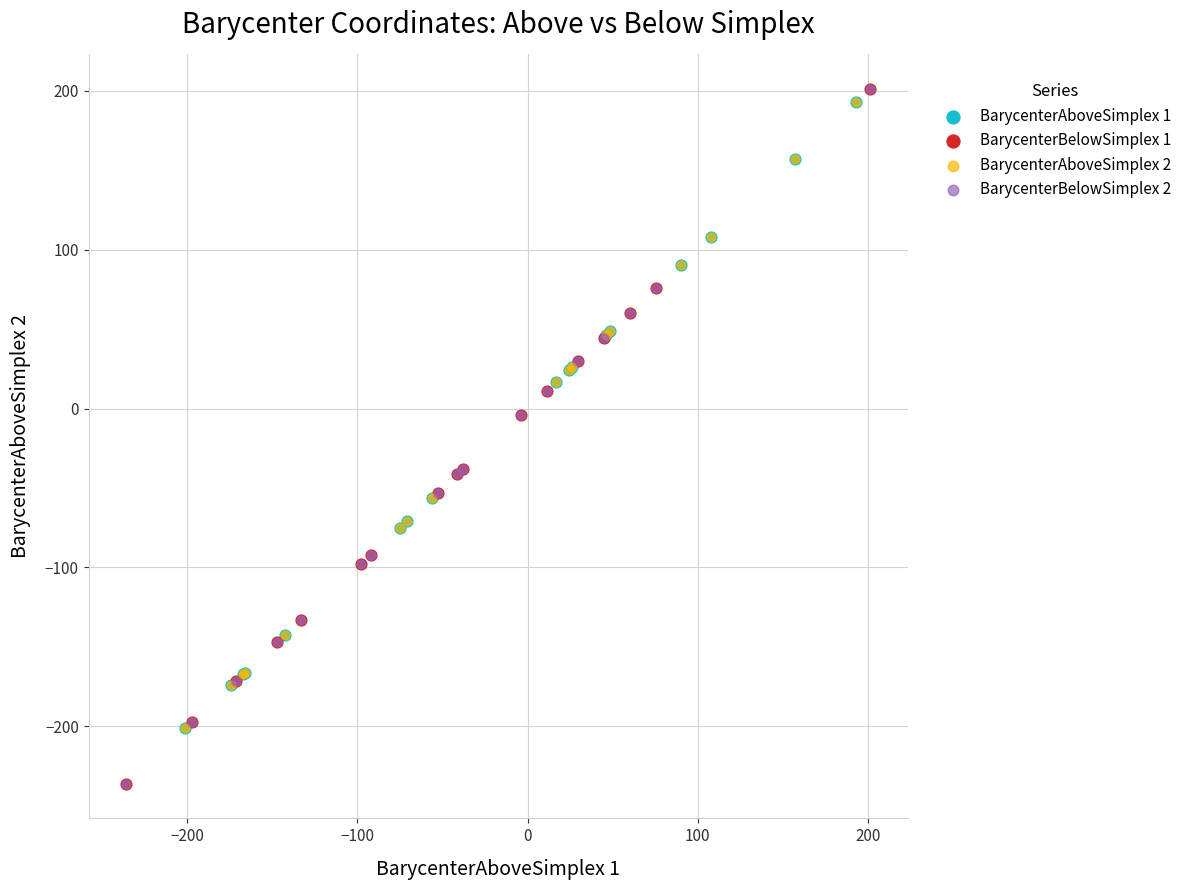

What are all the series names shown in the legend?

BarycenterAboveSimplex 1, BarycenterBelowSimplex 1, BarycenterAboveSimplex 2, BarycenterBelowSimplex 2